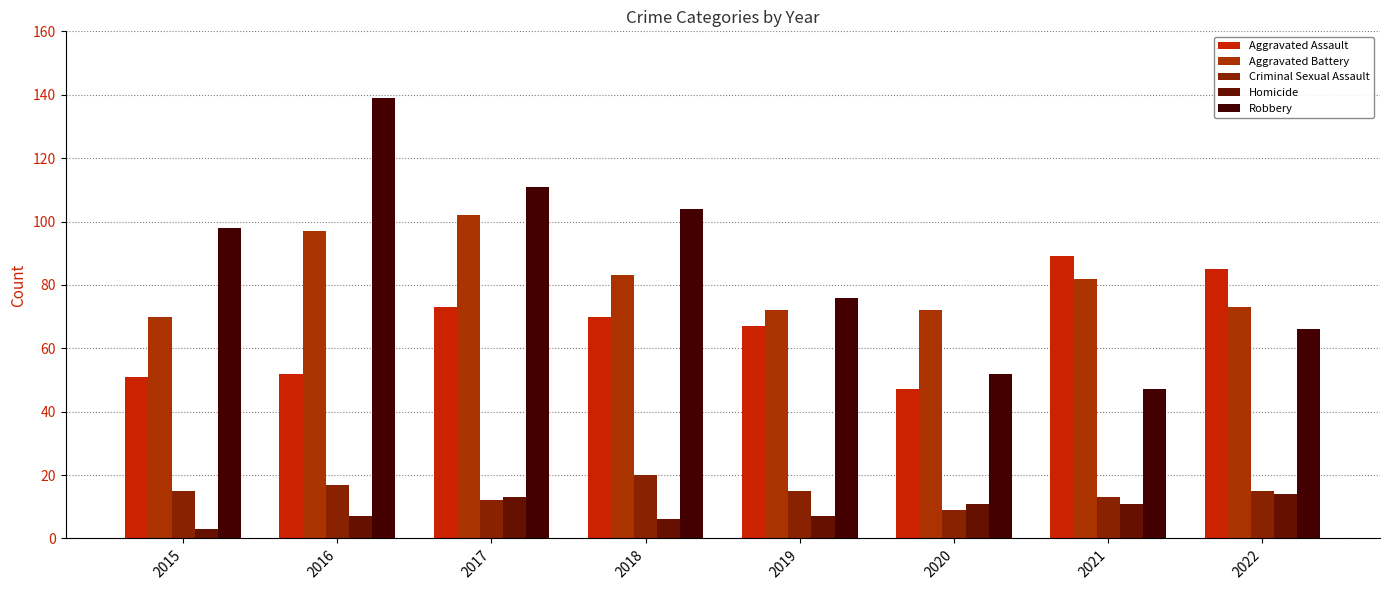

What is the total value across all series at 2021?

242